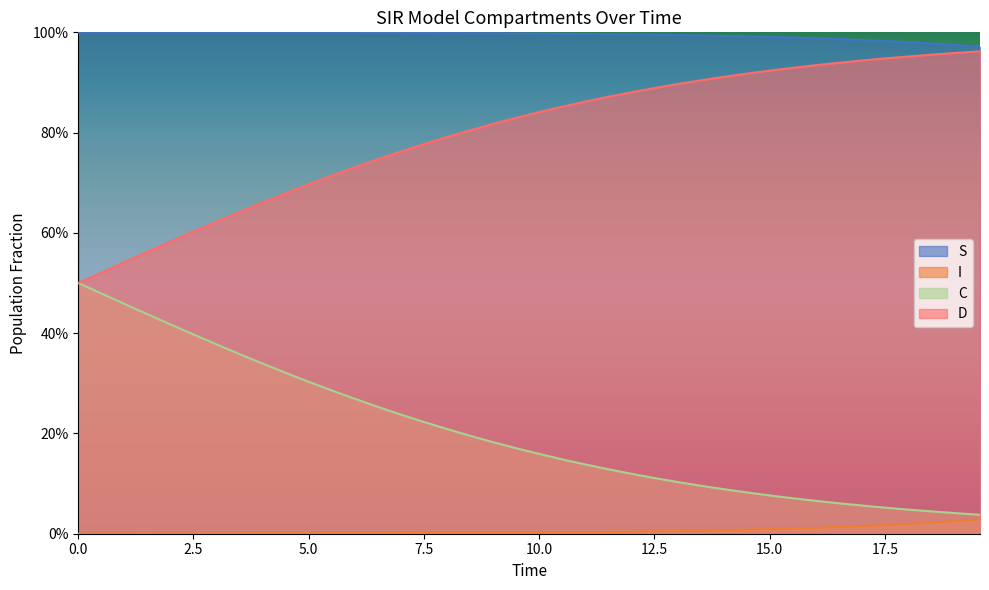

True or false: S has more than 1 points higher than both neighbors.

False